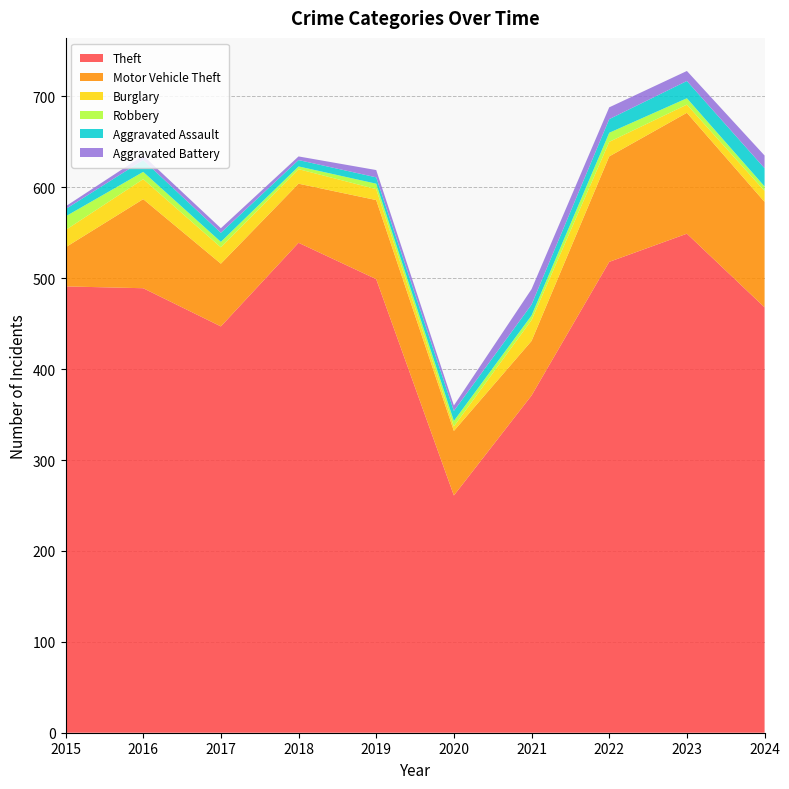

Reading right to left, what are all the values shown in this chart?

Theft: 2024=468	2023=549	2022=518	2021=371	2020=261	2019=499	2018=539	2017=447	2016=489	2015=491
Motor Vehicle Theft: 2024=116	2023=133	2022=116	2021=60	2020=71	2019=87	2018=65	2017=69	2016=98	2015=43
Burglary: 2024=12	2023=9	2022=16	2021=23	2020=5	2019=12	2018=16	2017=18	2016=22	2015=19
Robbery: 2024=5	2023=7	2022=10	2021=5	2020=6	2019=6	2018=3	2017=6	2016=8	2015=15
Aggravated Assault: 2024=20	2023=19	2022=15	2021=12	2020=11	2019=7	2018=7	2017=10	2016=13	2015=8
Aggravated Battery: 2024=14	2023=11	2022=13	2021=17	2020=6	2019=8	2018=4	2017=5	2016=5	2015=3